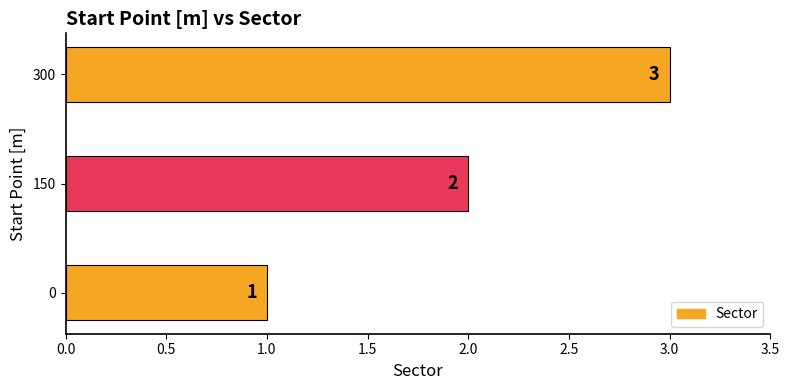

What is the ratio of the value at 0 to the value at 150?

0.5